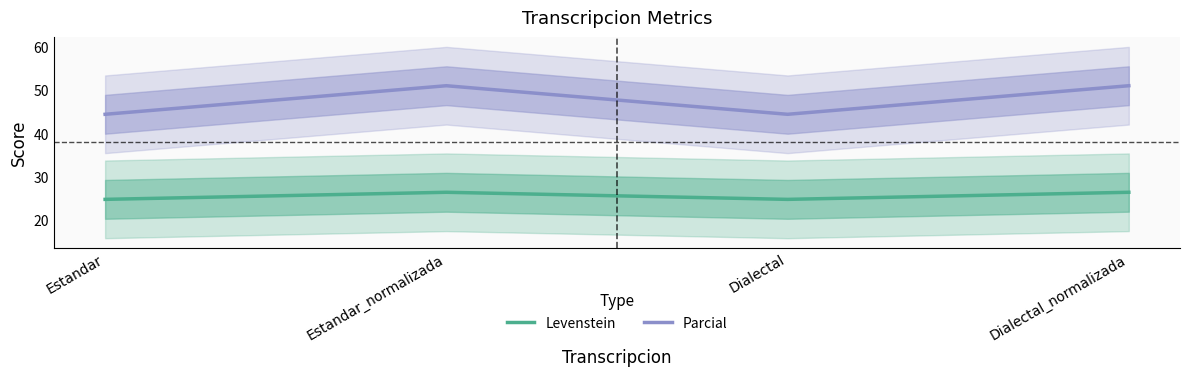

What is the minimum value shown in the chart?

24.7